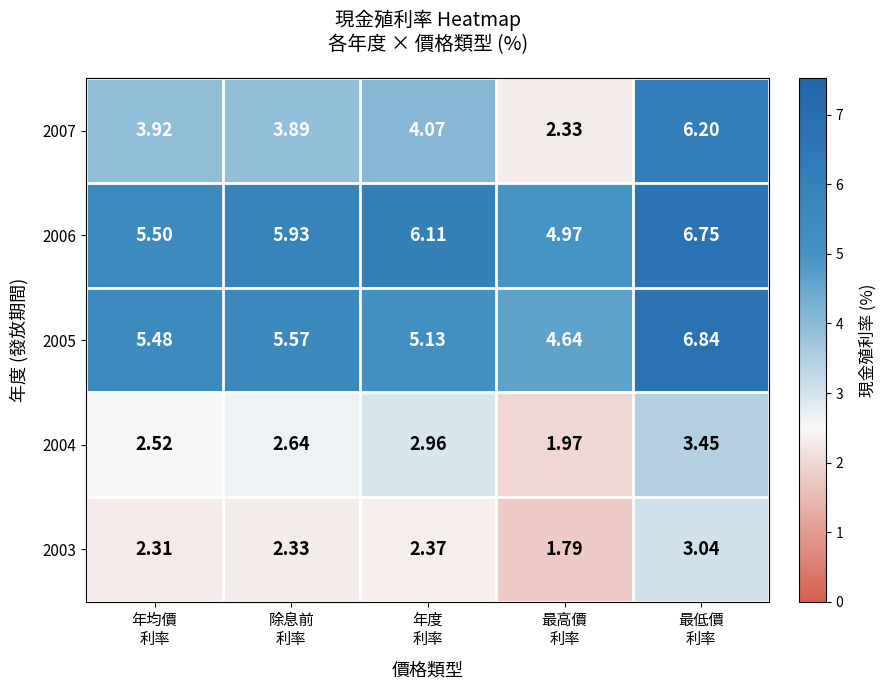

How many values in the 2003 series are below 2?

1